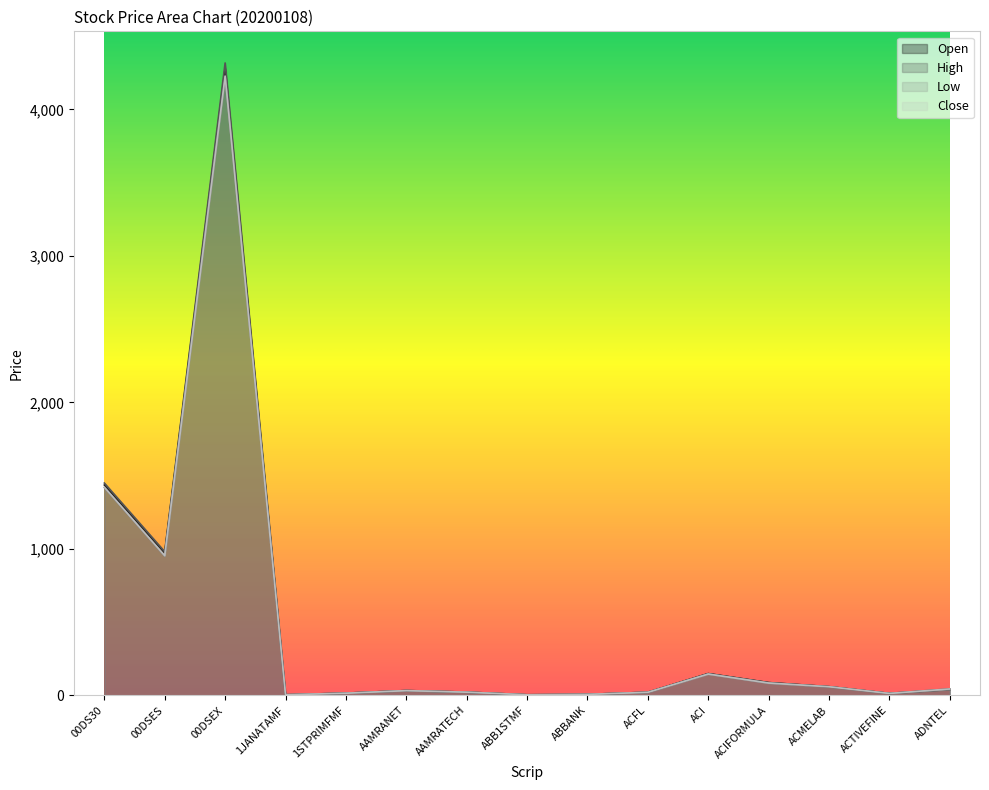

Which series has the widest spread of values?

High